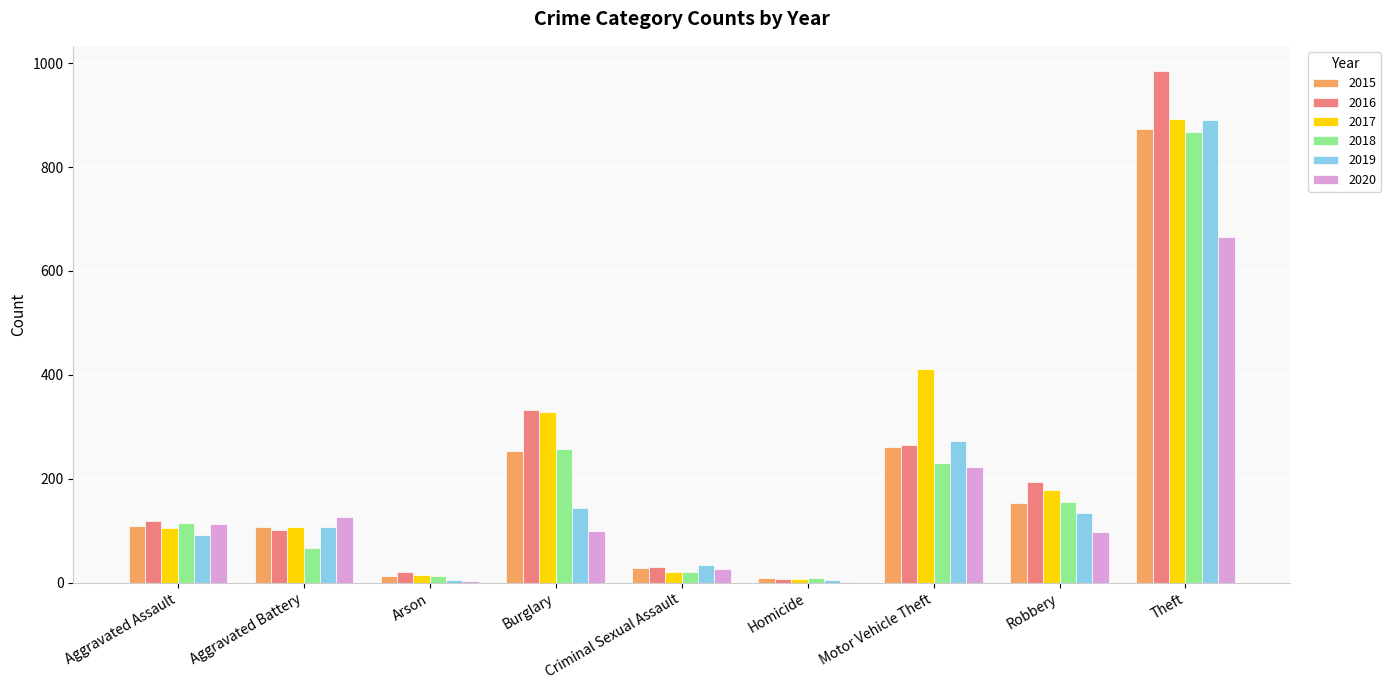

How many distinct data groups are displayed?

6